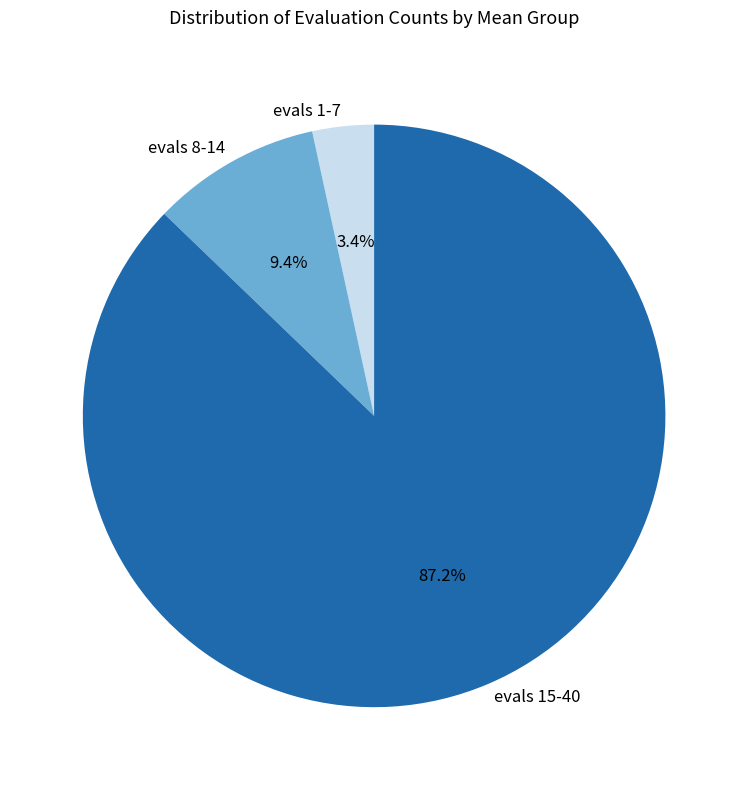

Which category has the biggest portion of the pie?

evals 15-40